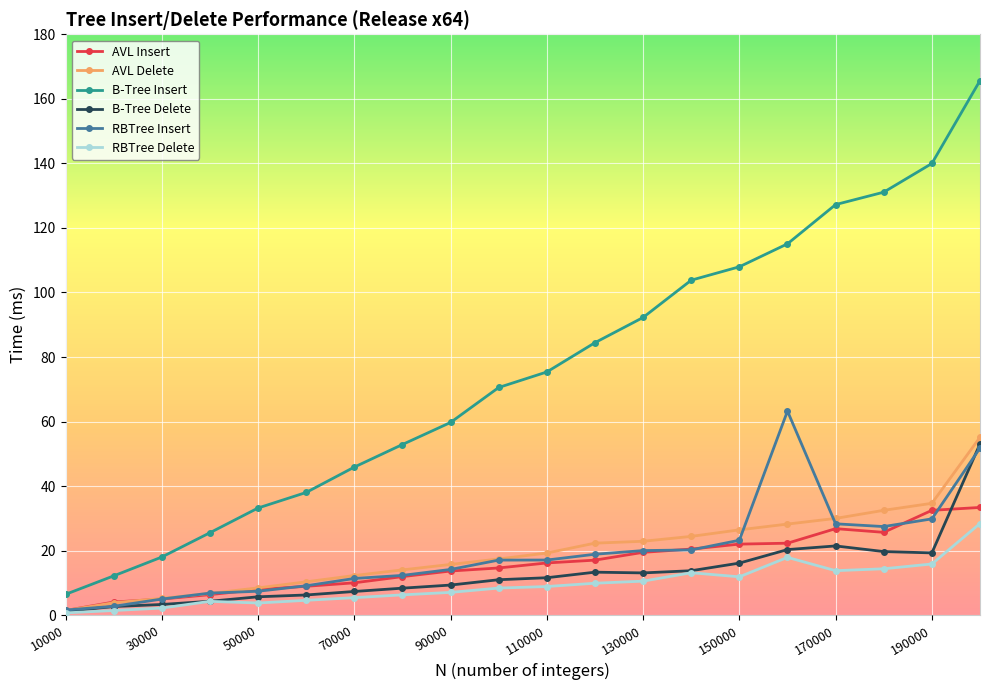

Which series has the largest total across all categories?

B-Tree Insert